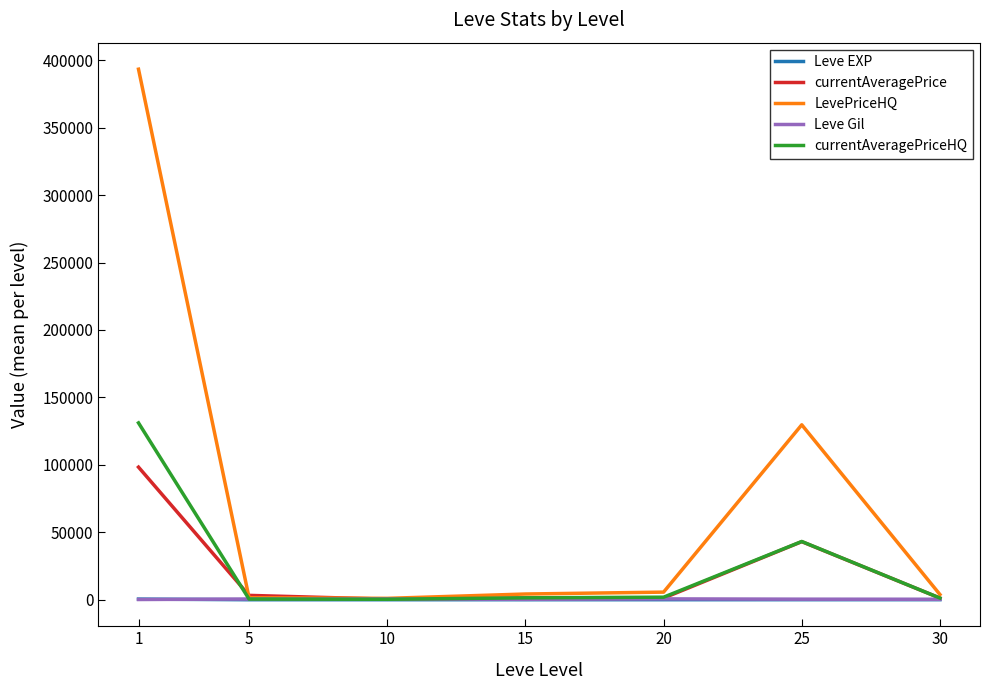

Which series has the largest range (max minus min)?

LevePriceHQ